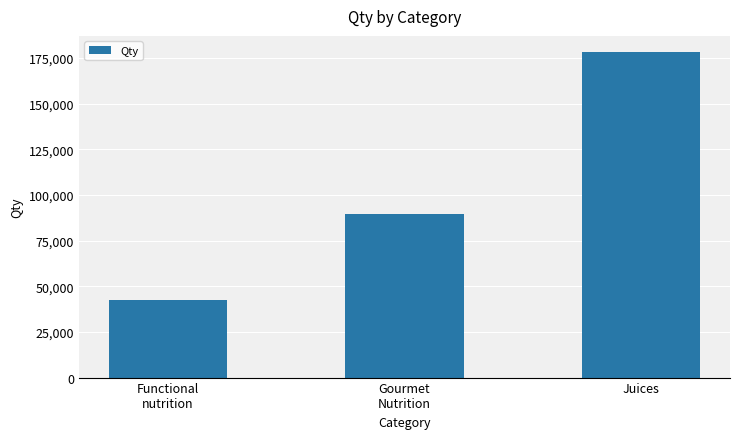

Rank the categories by value from highest to lowest.

Juices, Gourmet
Nutrition, Functional
nutrition